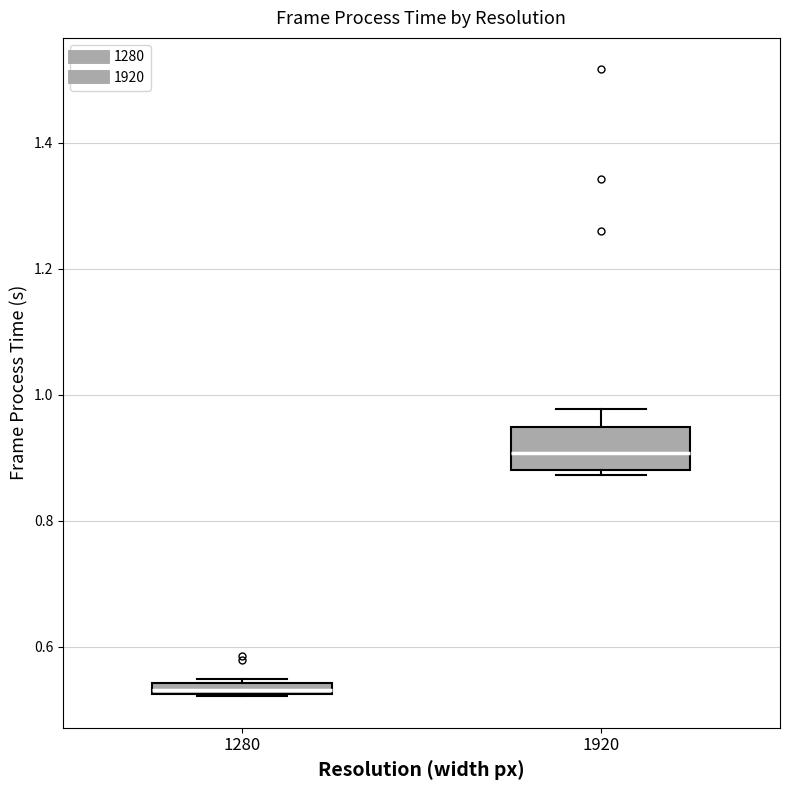

Comparing the boxes themselves (not the whiskers), which one is the tallest?

1920